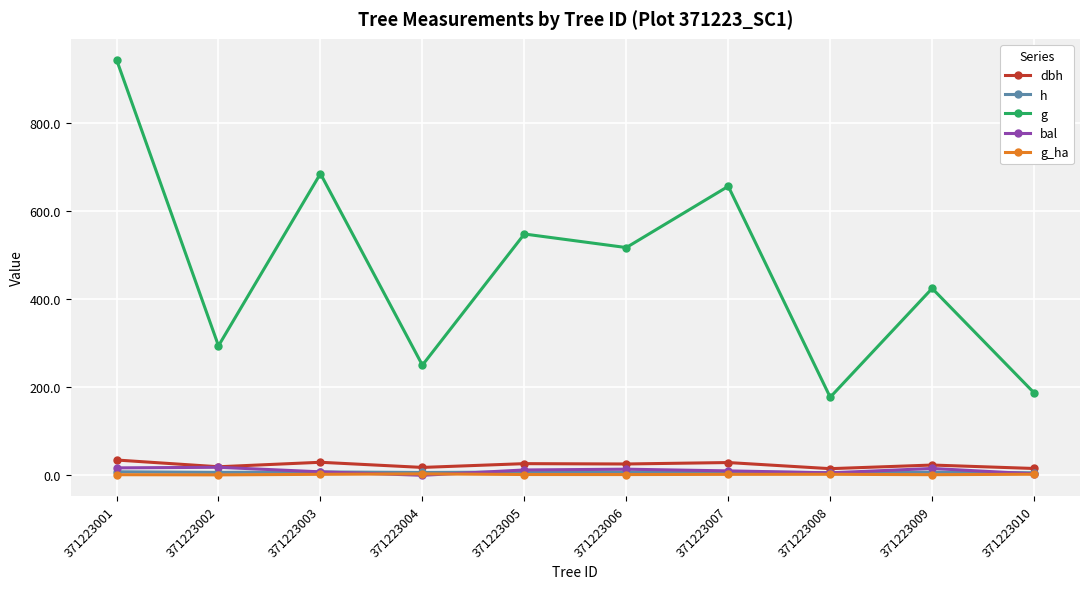

How many values in the bal series exceed 12?

5